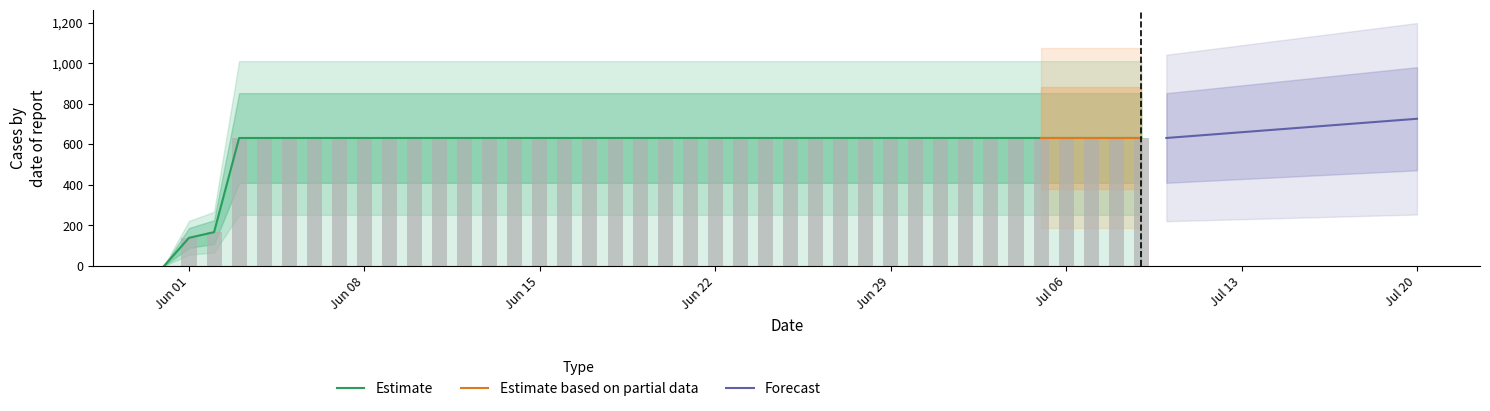

What is the label of the 2nd bar from the right?

2020-07-08